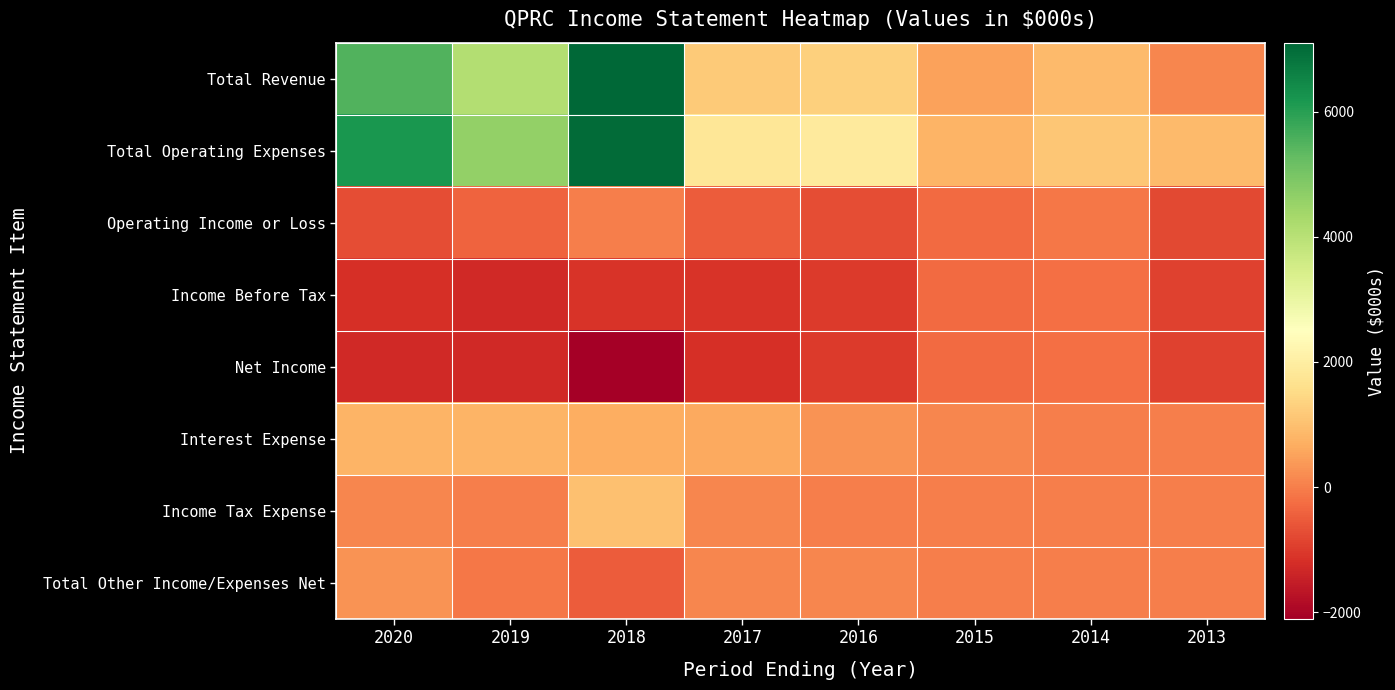

At 2019, list the series in order from largest to smallest.

Total Operating Expenses, Total Revenue, Interest Expense, Income Tax Expense, Total Other Income/Expenses Net, Operating Income or Loss, Income Before Tax, Net Income